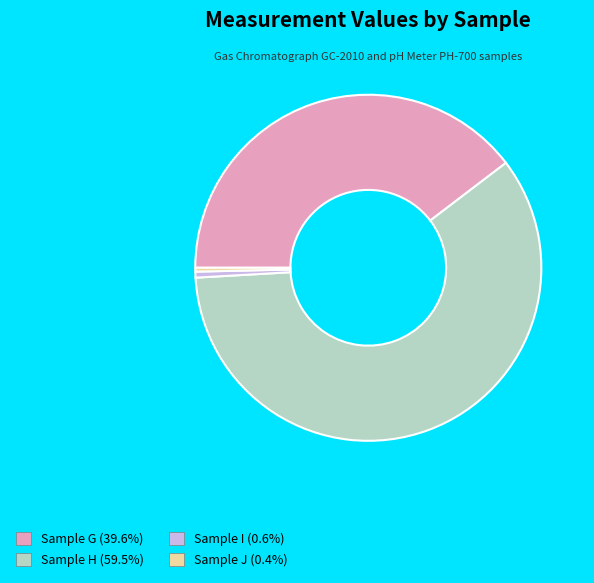

Is Sample I the majority of the pie?

No